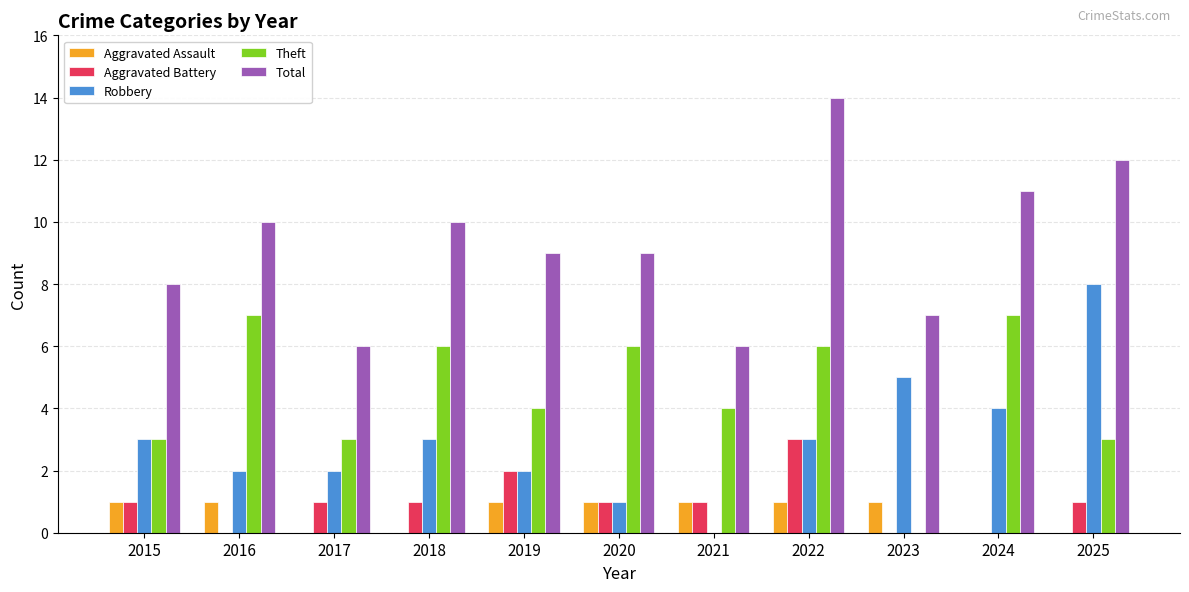

What value does the Total series have at 2020?

9